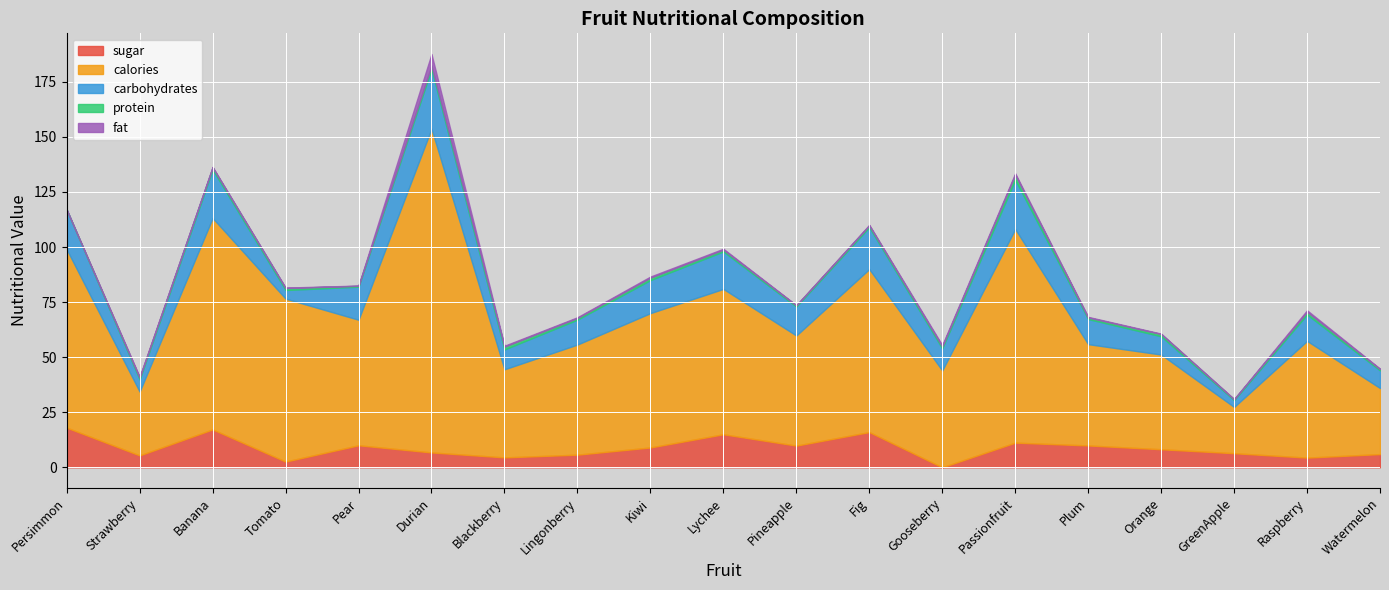

True or false: calories and sugar cross at least once.

False